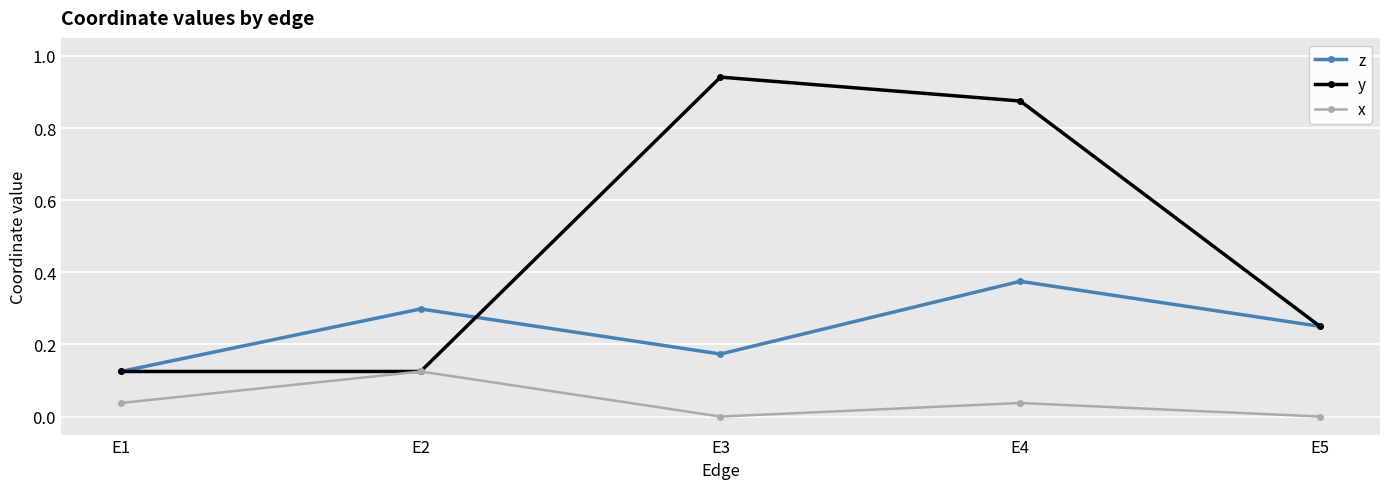

At which category is the sum across all series the highest?

E4